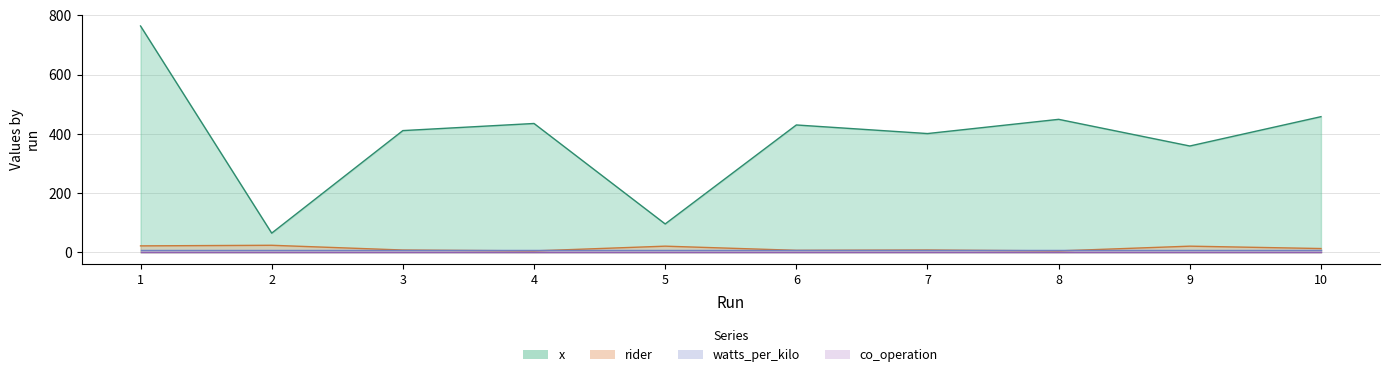

At how many categories does at least one series exceed 334?

8